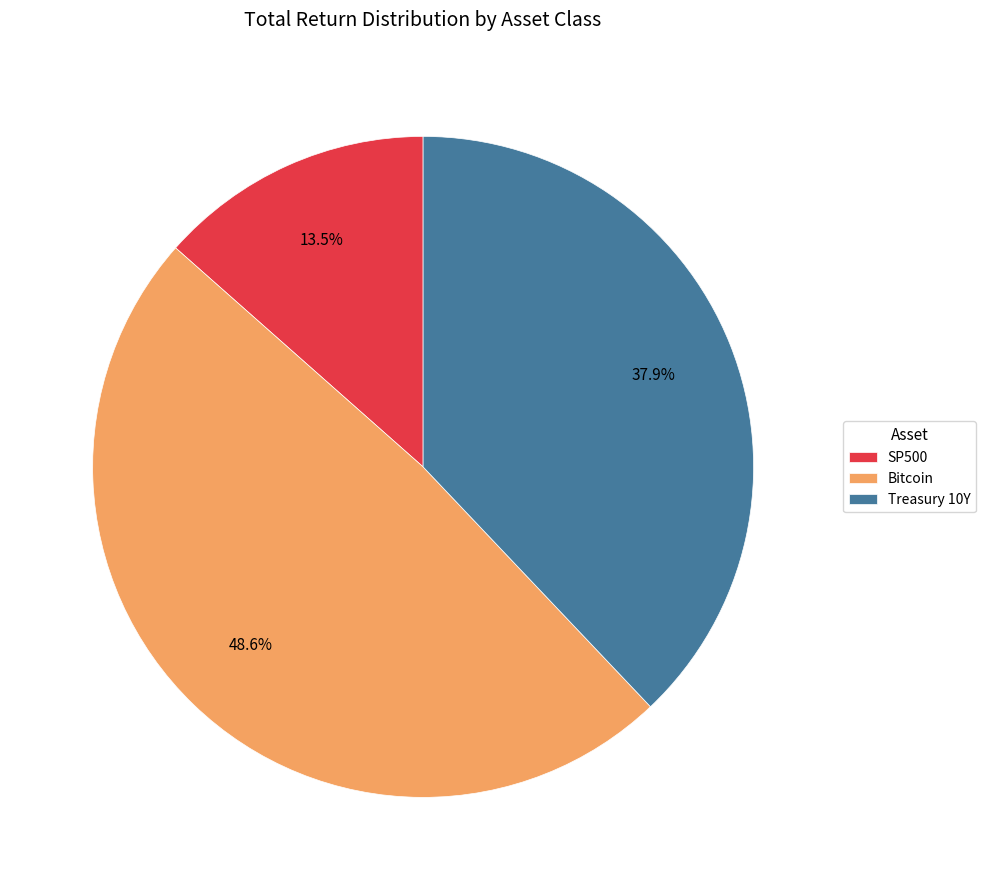

What is the largest slice in the pie chart?

Bitcoin